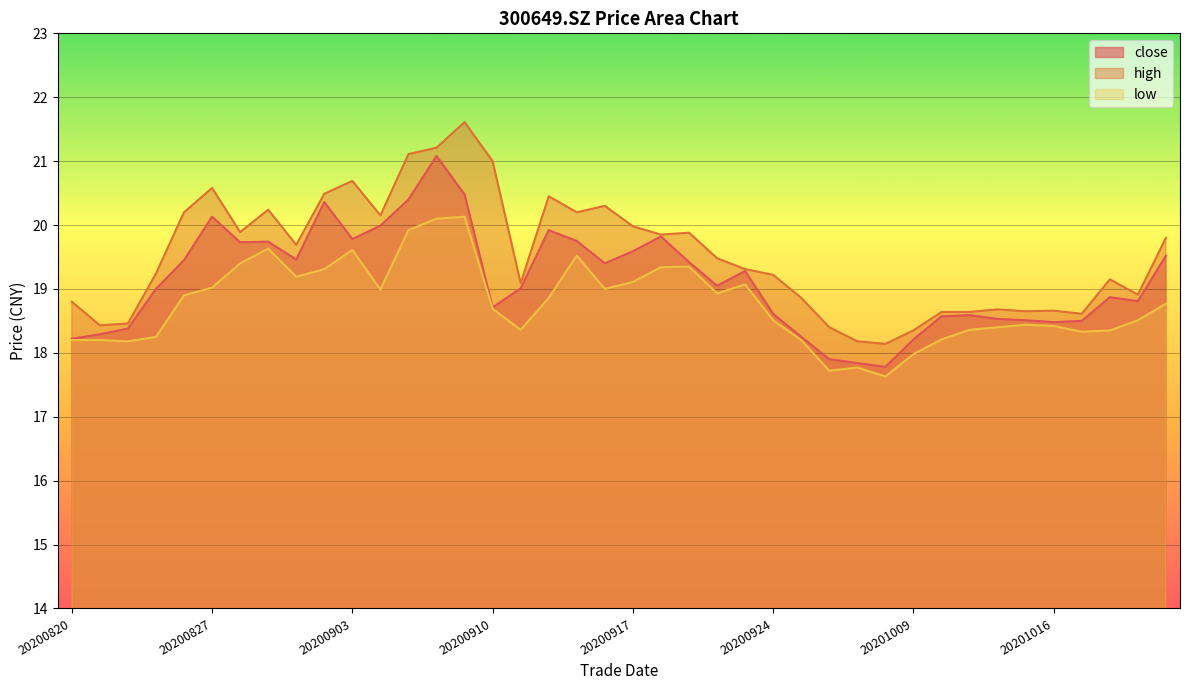

What is the sum of the high values at 20200910 and 20200904?

41.1